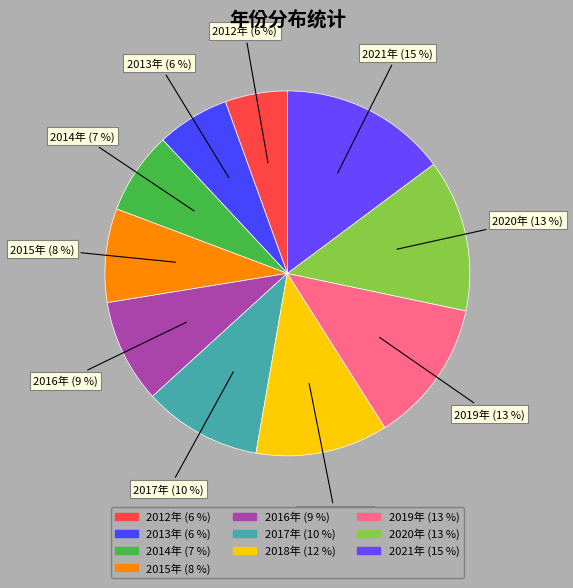

True or false: 2021年 accounts for 15% of the total.

True